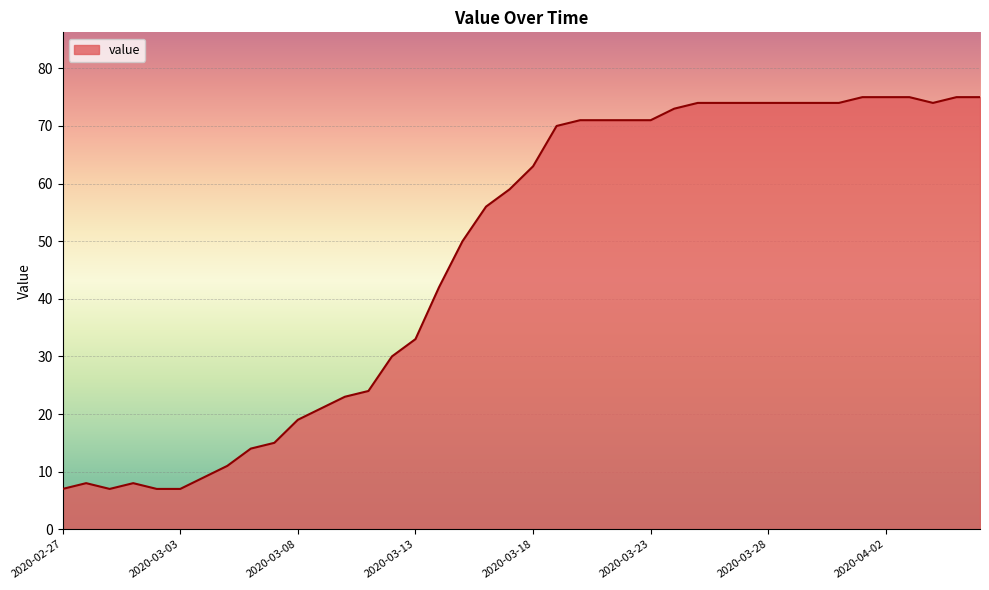

What is the maximum value shown in the chart?

75